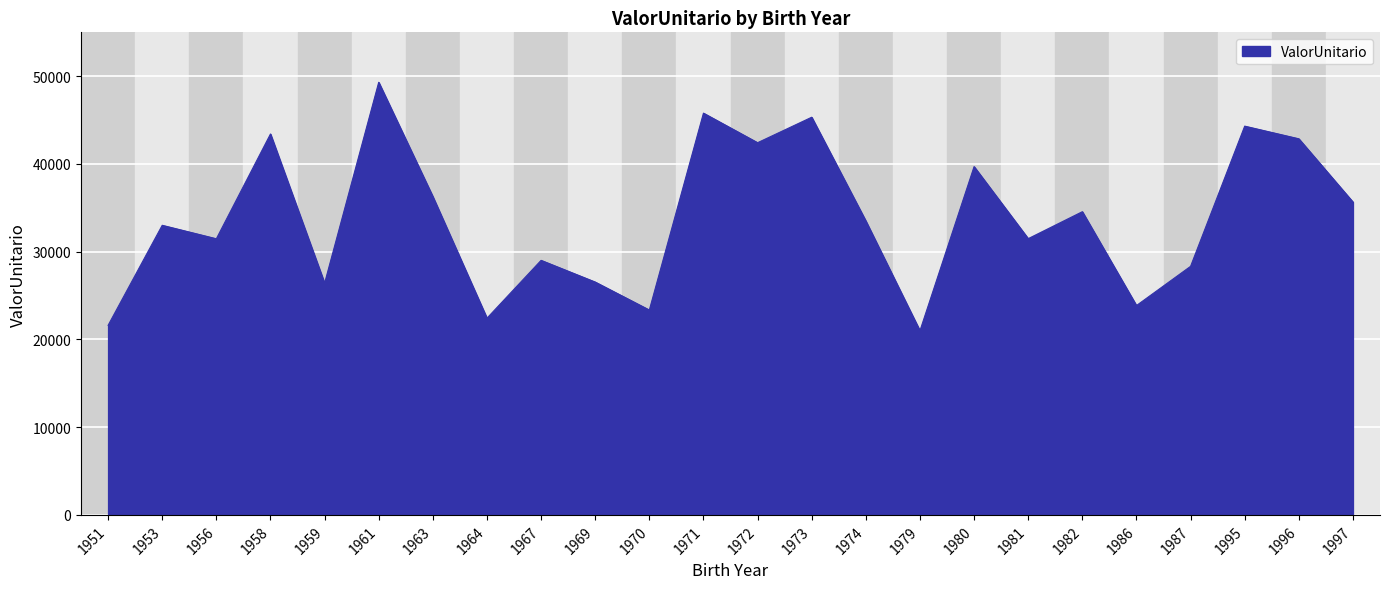

How many values are below 33500?

12